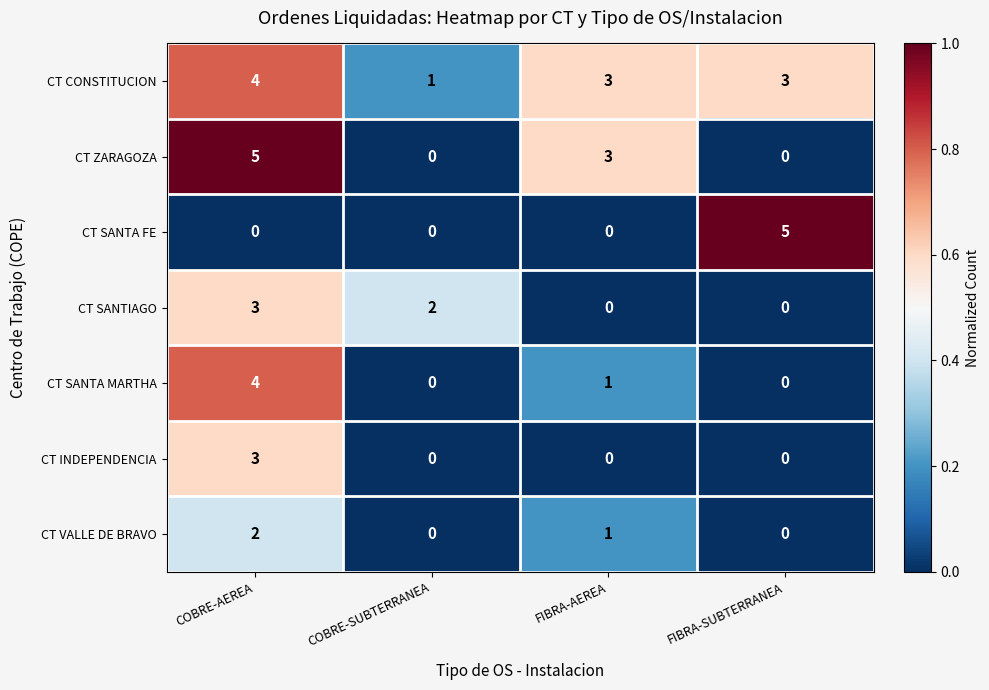

Which series changed the most between COBRE-SUBTERRANEA and FIBRA-AEREA?

CT ZARAGOZA